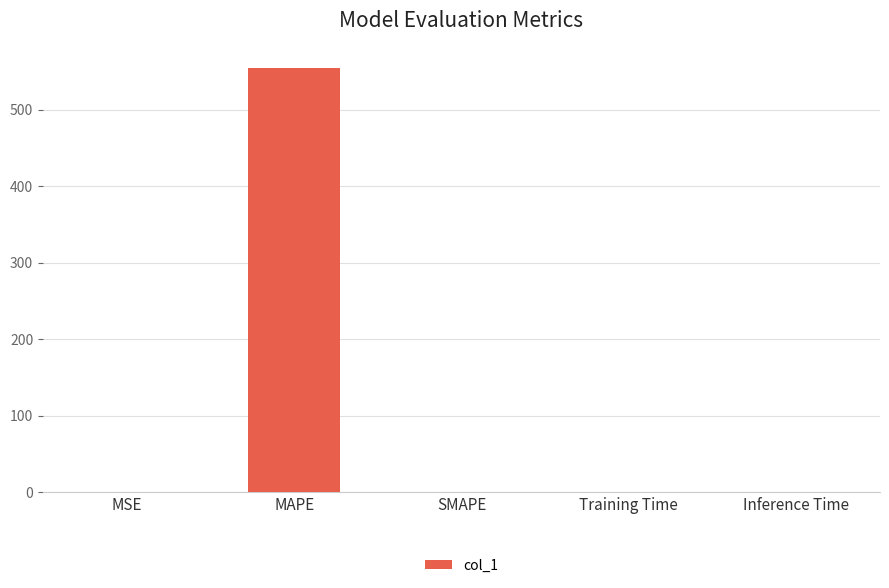

The chart shows a value of 0.0 at Training Time. True or false?

True